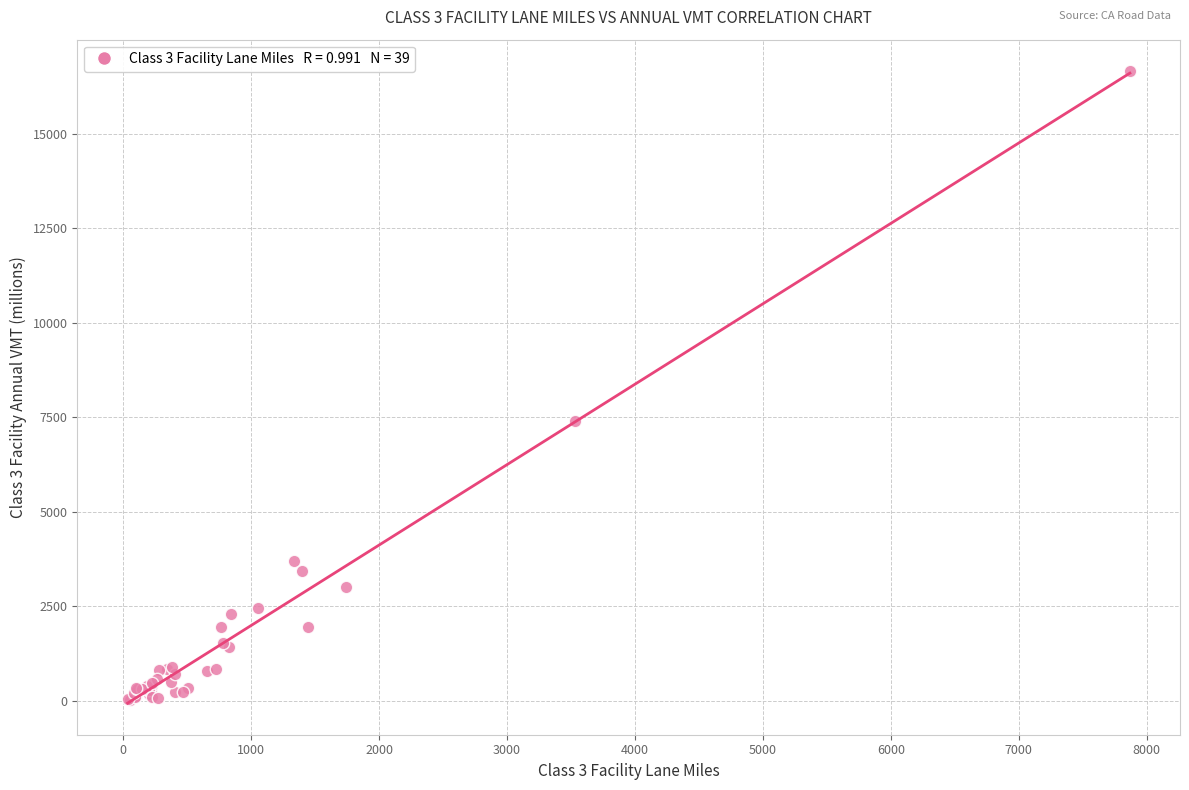

What Y value in the scatter plot is closest to 8342?

7399.1